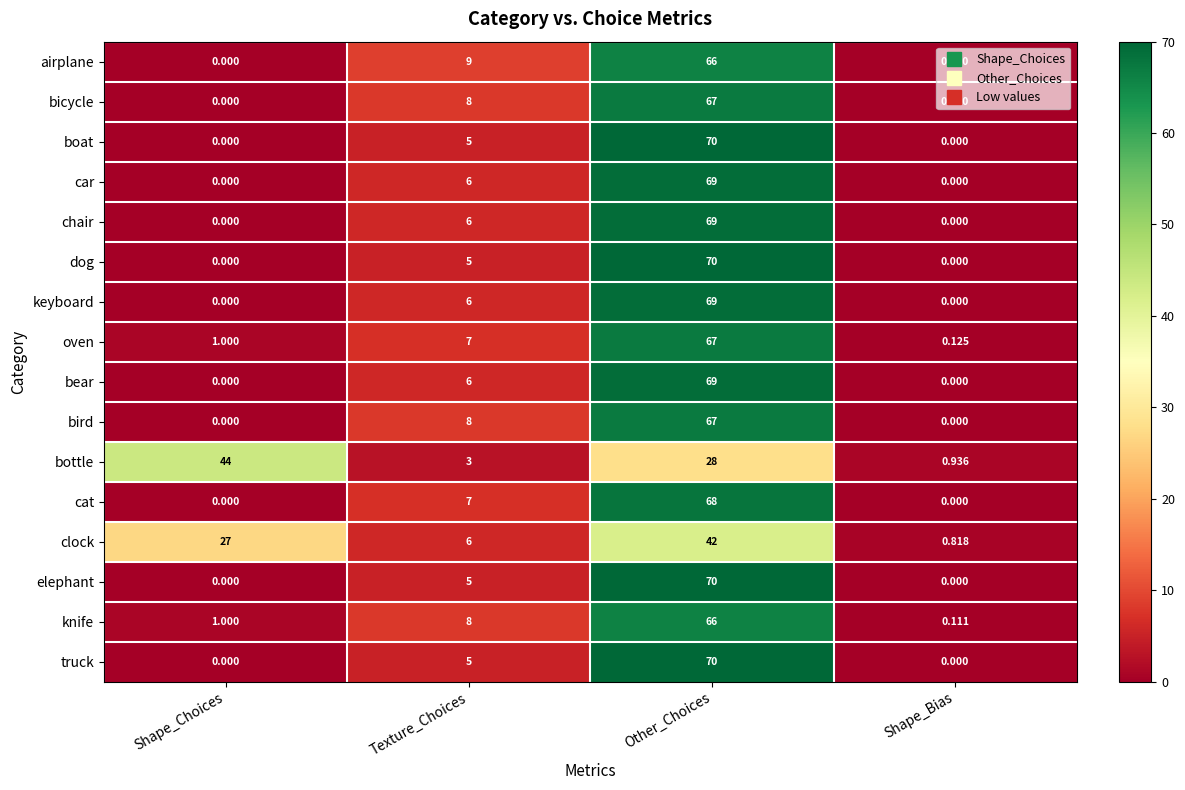

How many categories are shown in the chart?

4